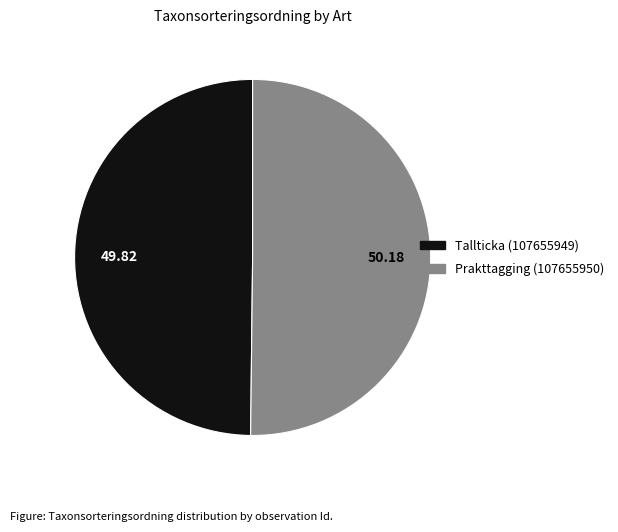

Approximately how many times larger is the value at Tallticka (107655949) compared to Prakttagging (107655950)?

1.0